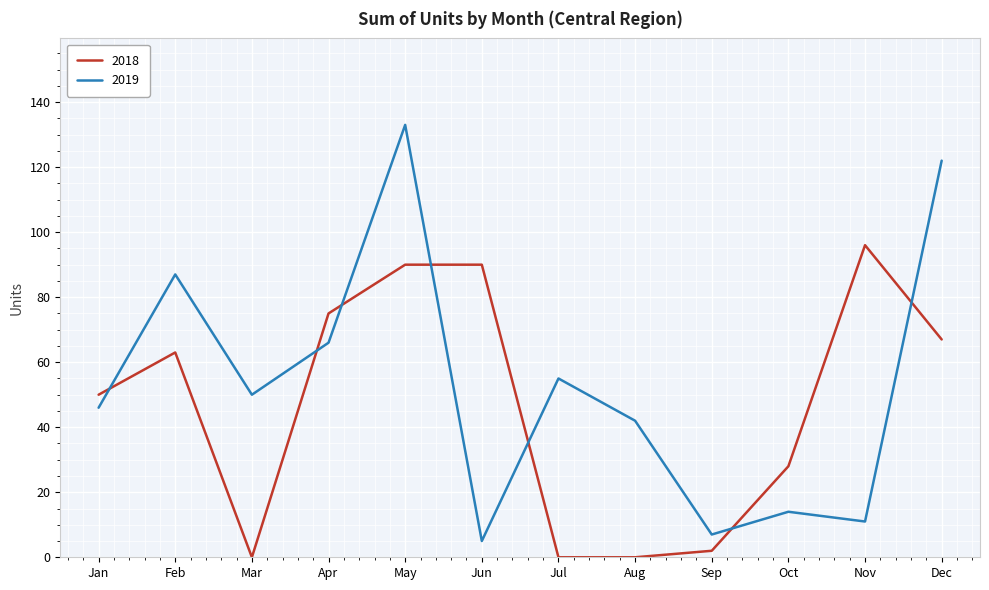

True or false: 2019 has a value of 46 at Jan.

True